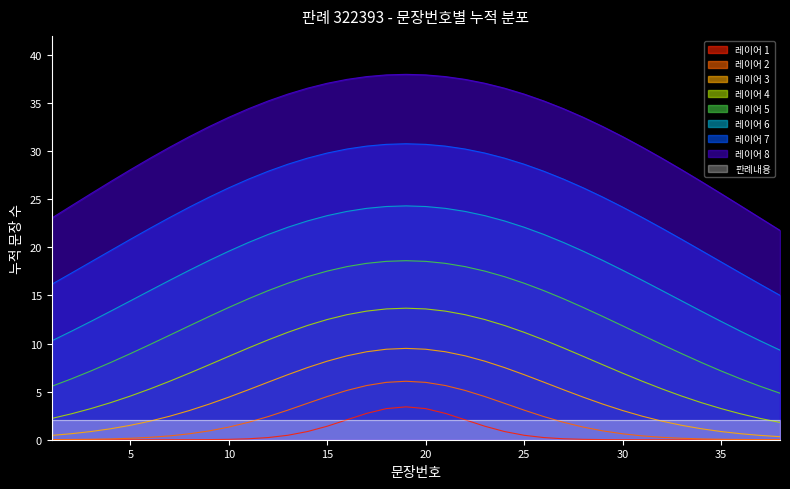

True or false: 레이어 7 and 레이어 2 intersect in this chart.

False